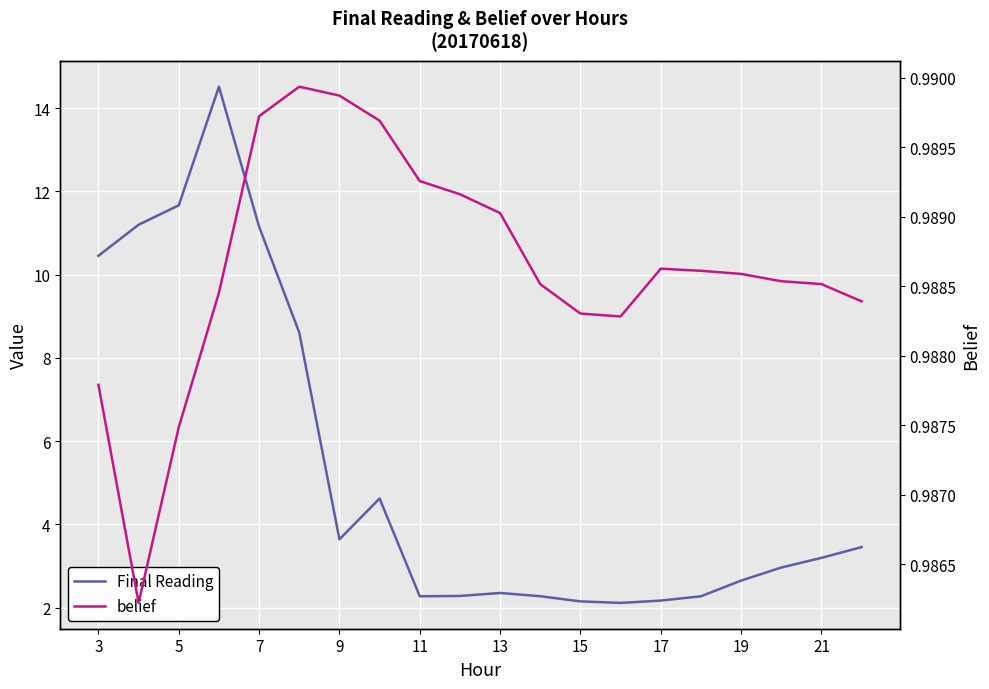

True or false: belief and Final Reading cross at least once.

False